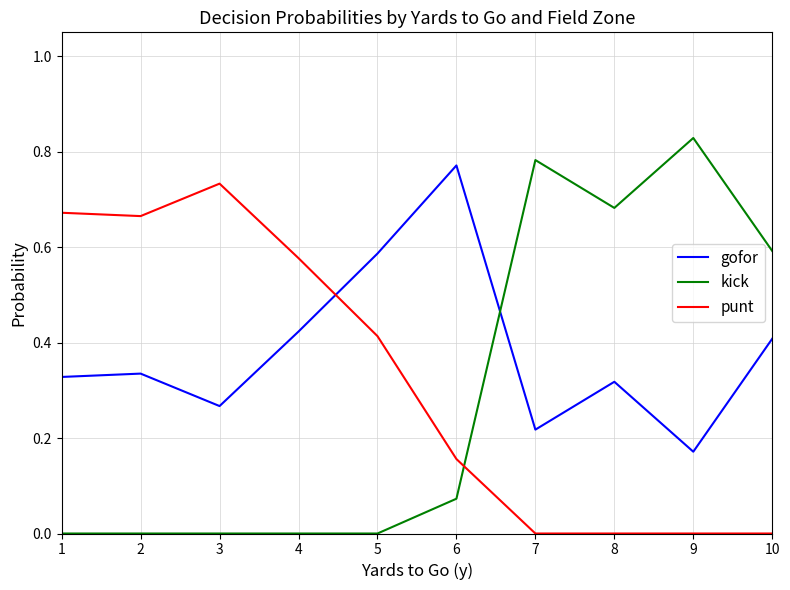

How many series are shown in this chart?

3